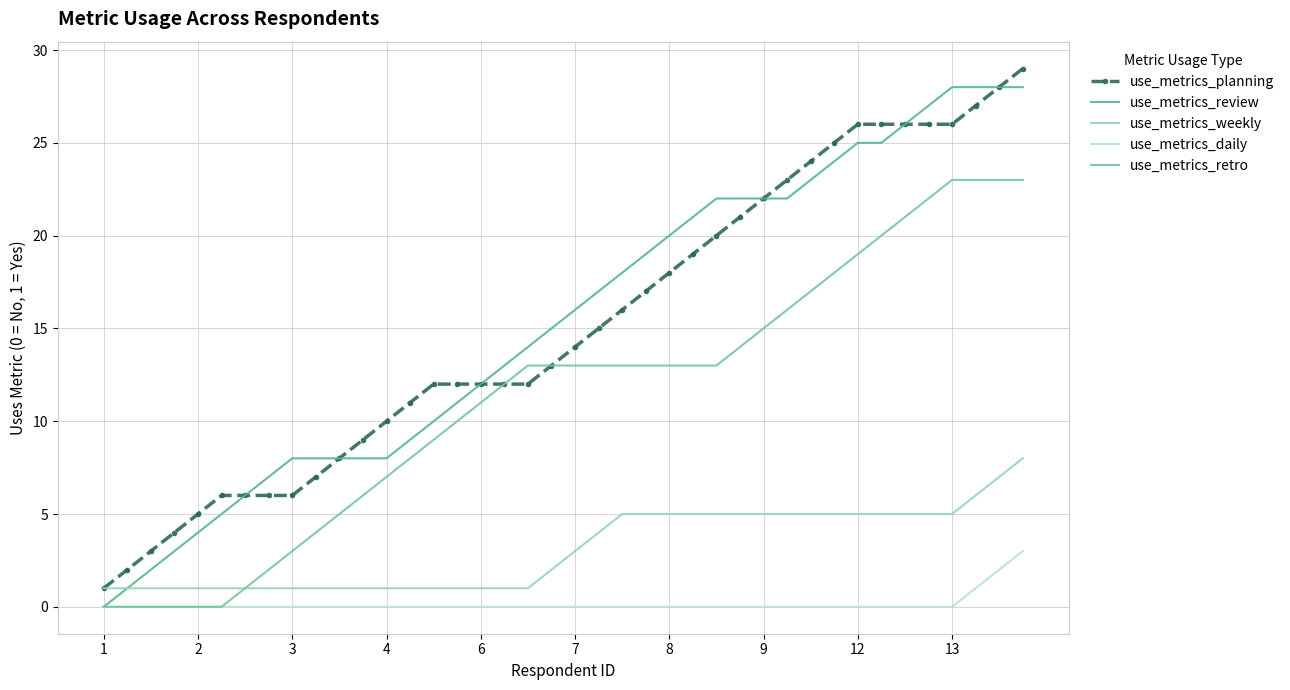

What is the greatest value displayed?

29